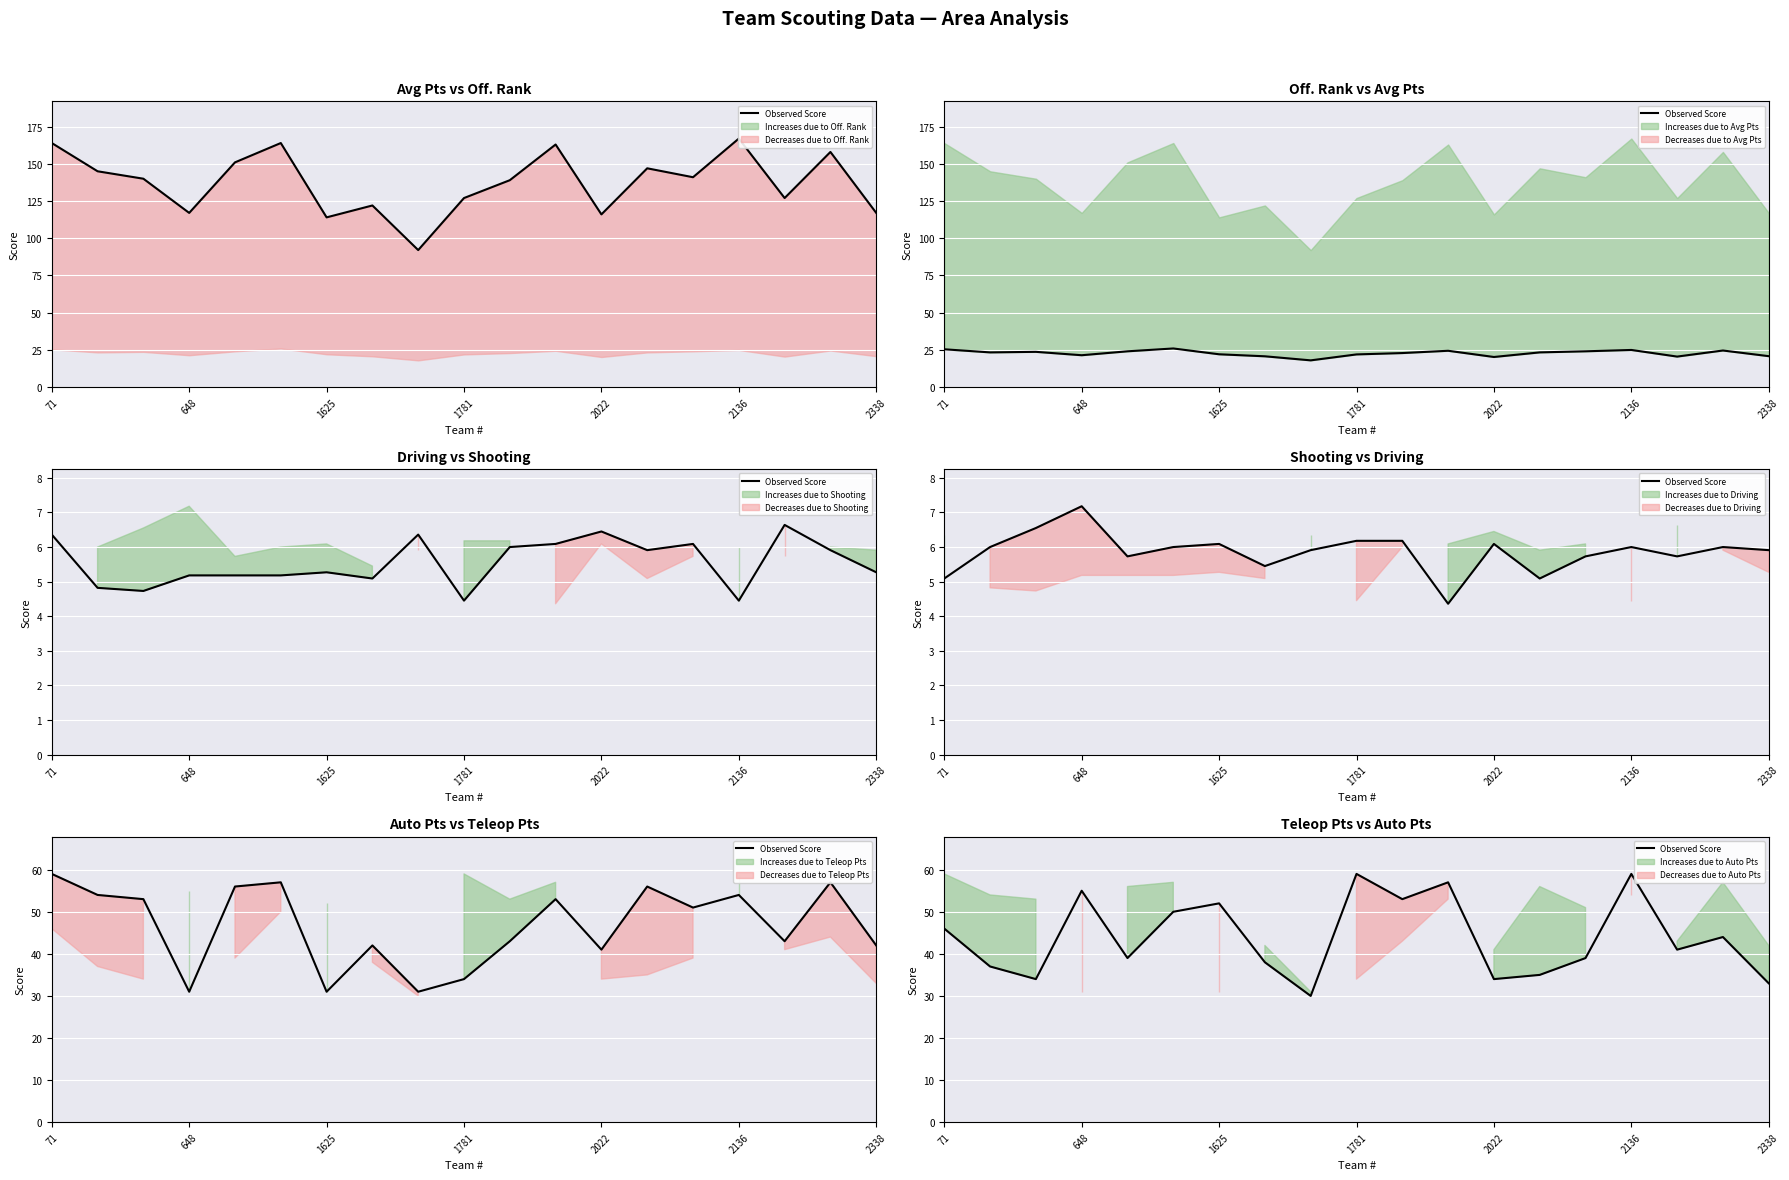

Is it true that the value at 2022 is 63?

False